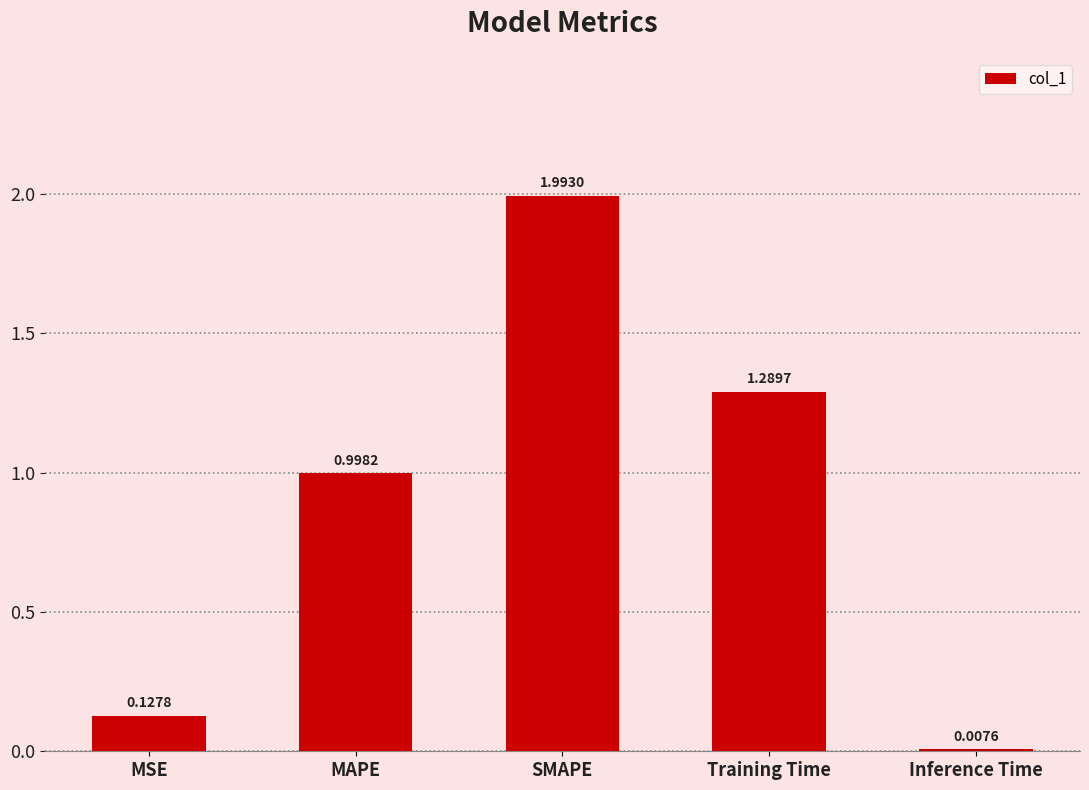

What is the difference between the values at SMAPE and Training Time?

0.7